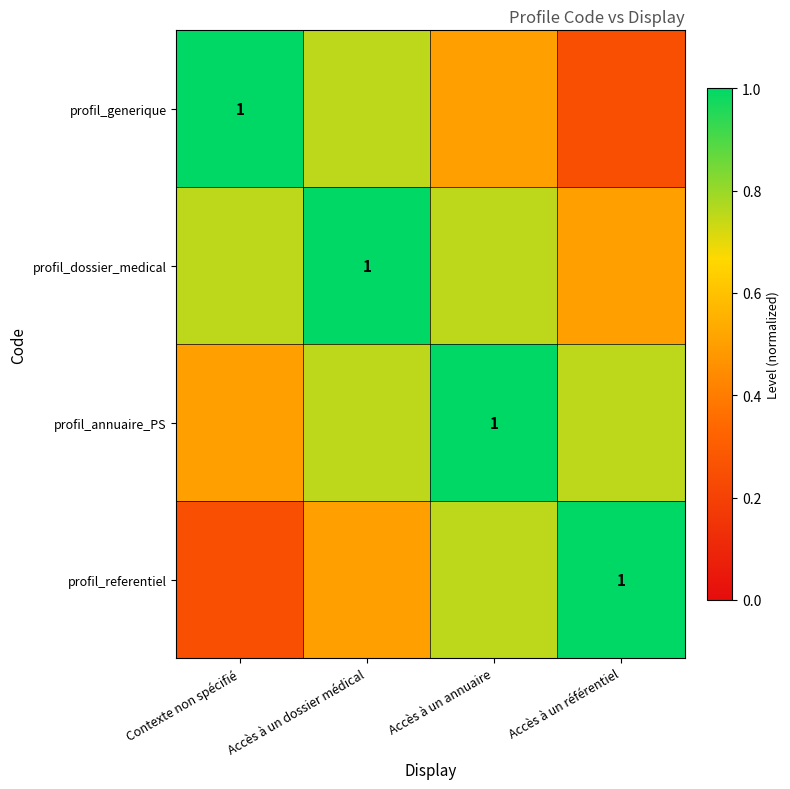

List the series in order of their peak value, highest first.

profil_generique, profil_dossier_medical, profil_annuaire_PS, profil_referentiel